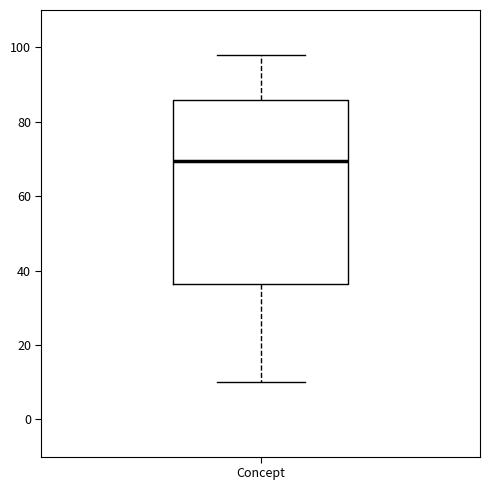

Read this box plot against the y-axis: the position of the median line, the range covered by the box, and the ends of both whiskers. The values are not printed on the chart, so give them approximately, as read against the axis.

median 70, box 36 to 86, whiskers 10 to 98